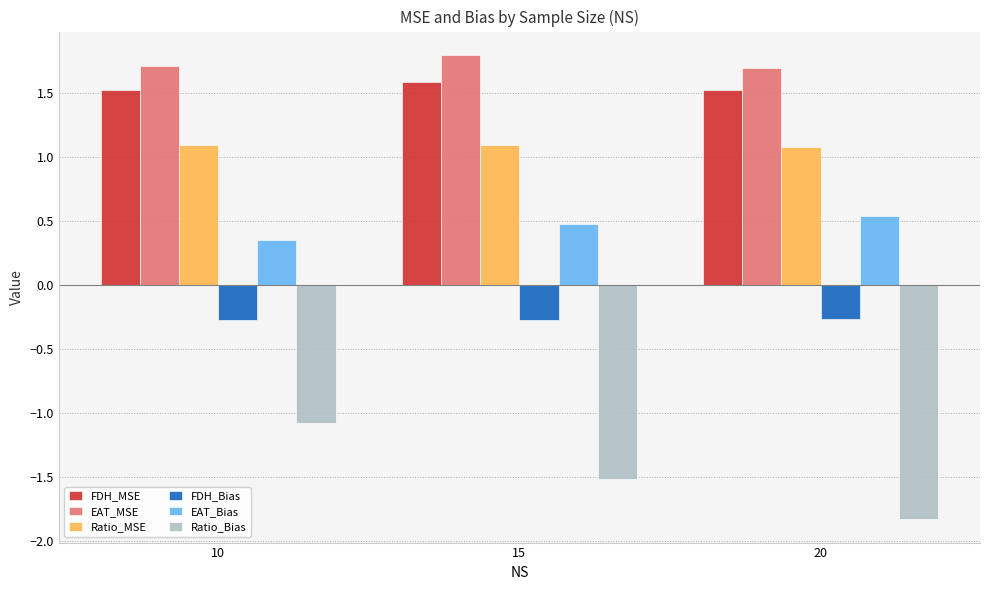

What is the value of the Ratio_Bias bar at the 2nd from the left?

-1.5